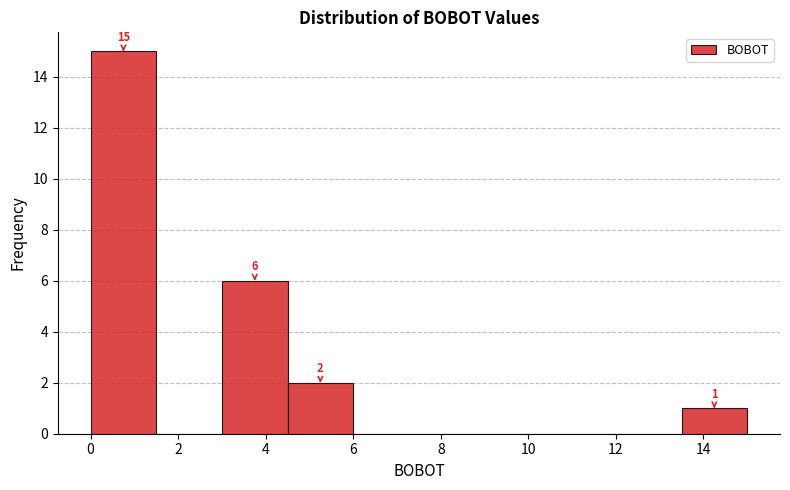

Which range on the x-axis has the tallest bar?

0.0 to 1.5